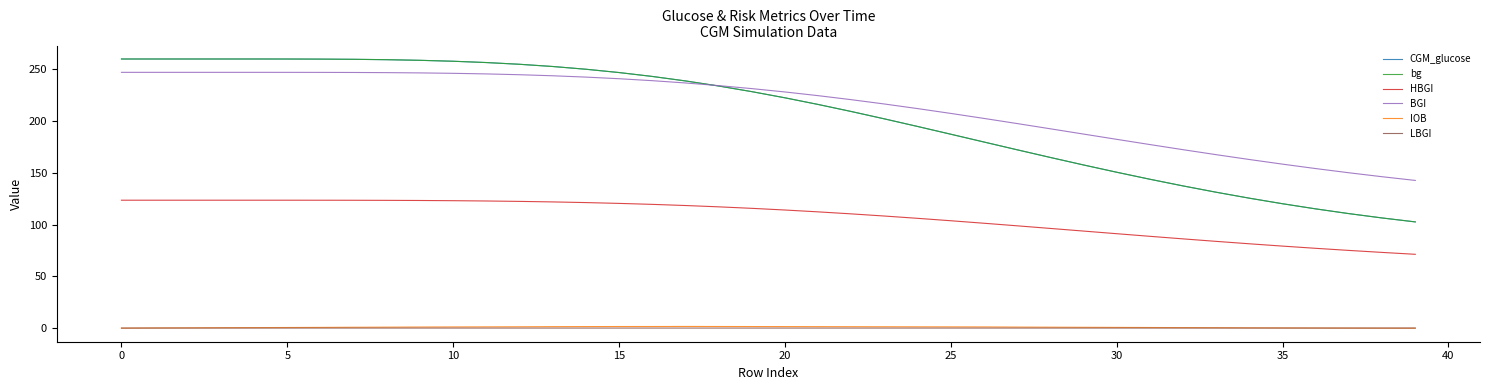

What is the minimum value for BGI?

142.7